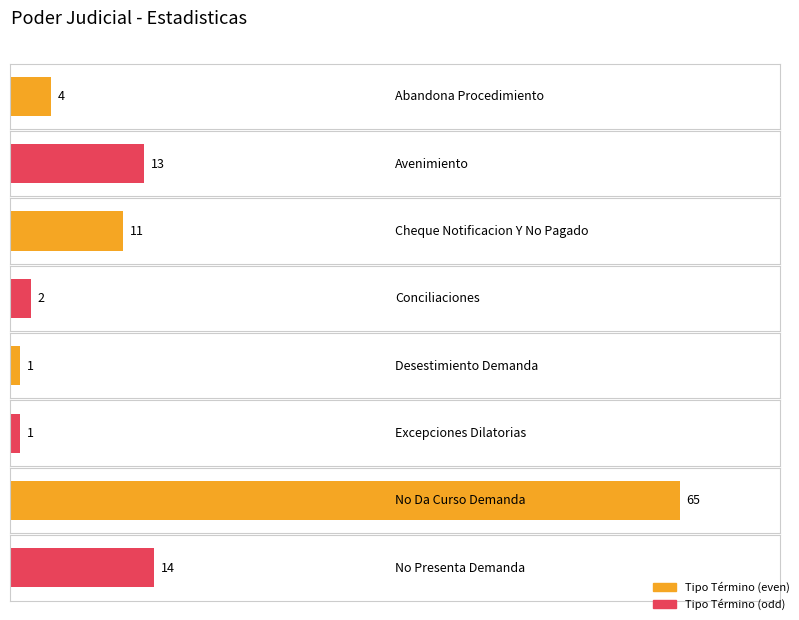

Between No Presenta Demanda and No Da Curso Demanda, which is larger?

No Da Curso Demanda